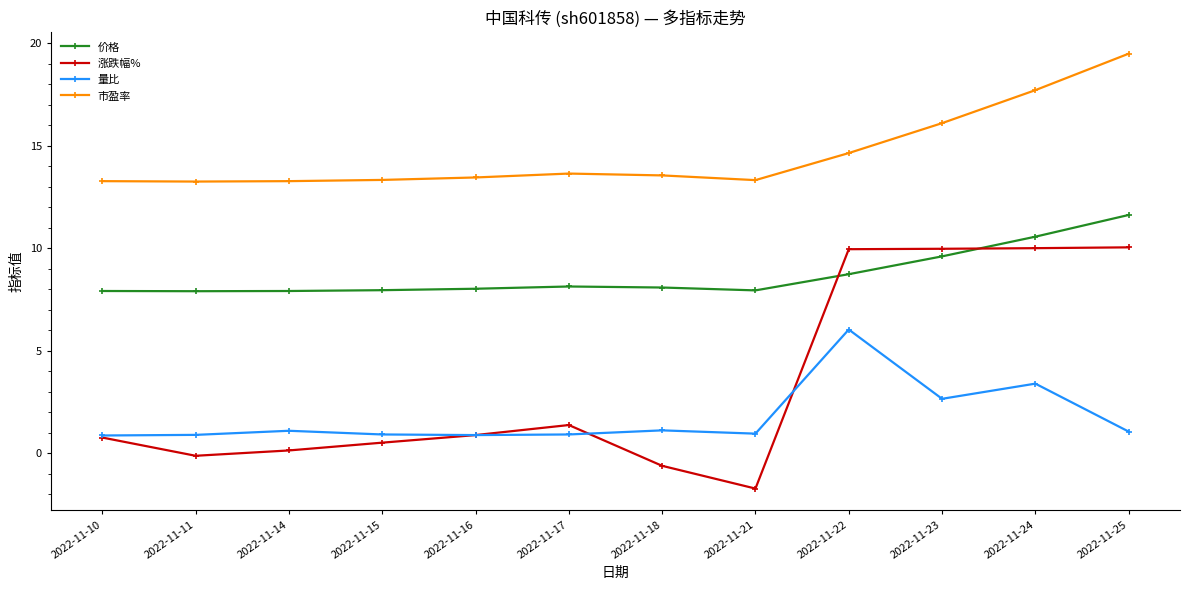

What value does the 量比 series have at 2022-11-24?

3.4